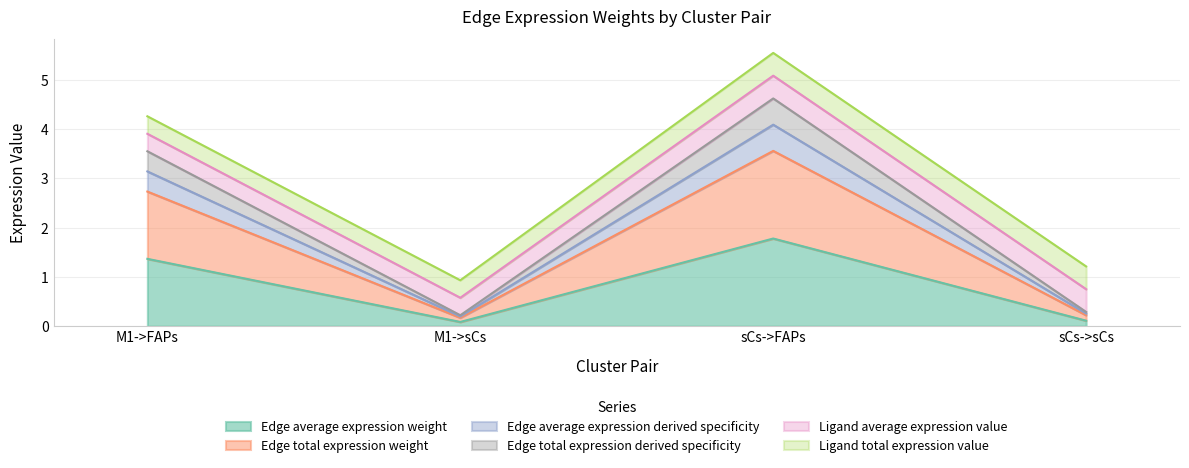

Is the value of Edge average expression derived specificity at M1->FAPs greater than the value of Edge total expression weight at M1->sCs?

Yes